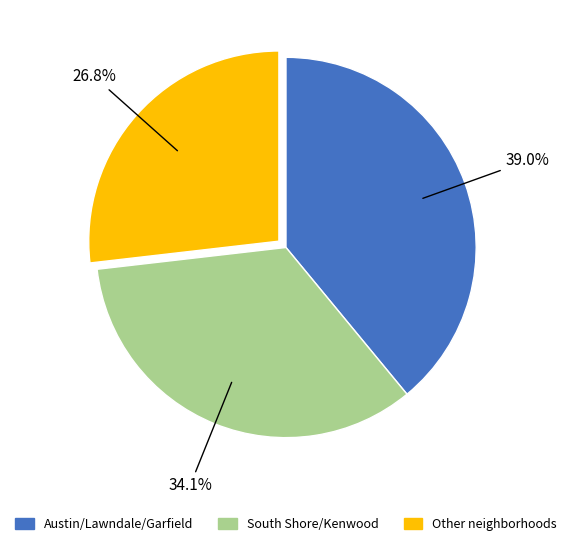

Is there any slice that represents more than half of the pie?

No